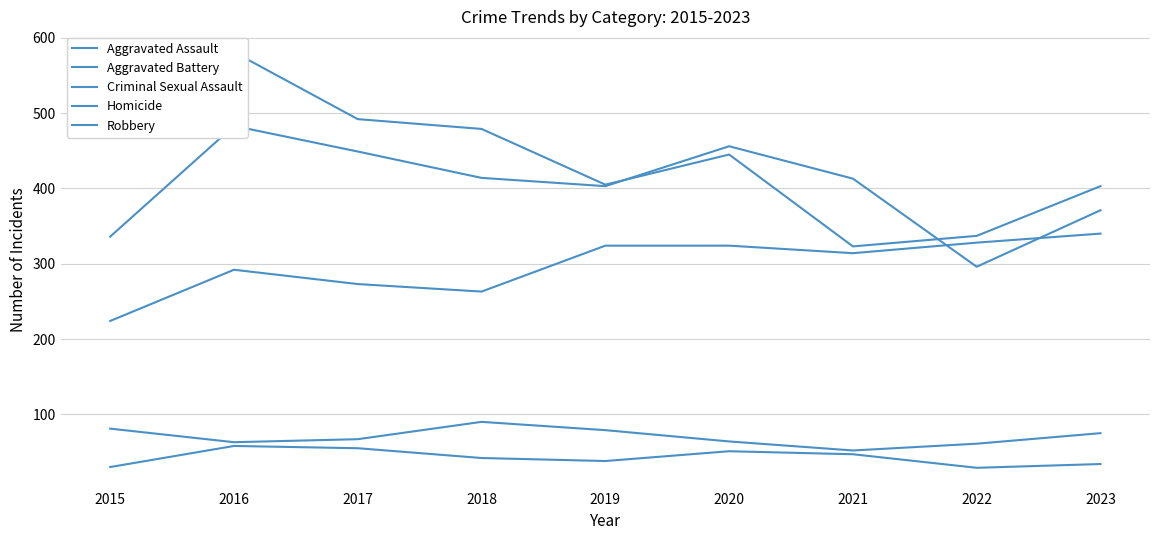

What is the smallest value displayed?

29